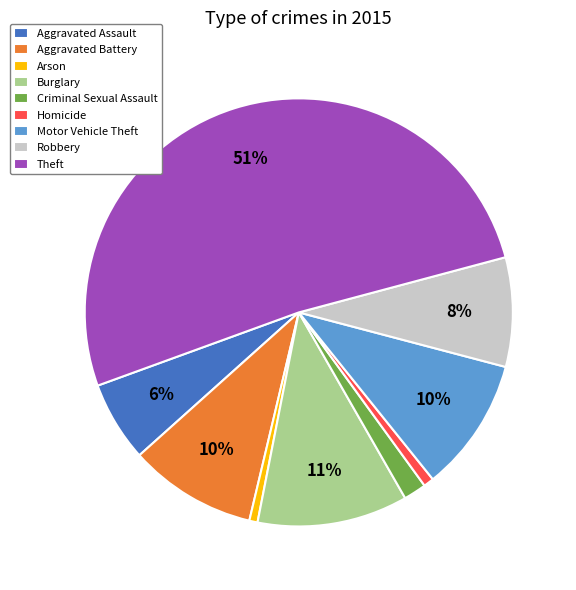

To the nearest percent, what portion does Robbery represent?

8%